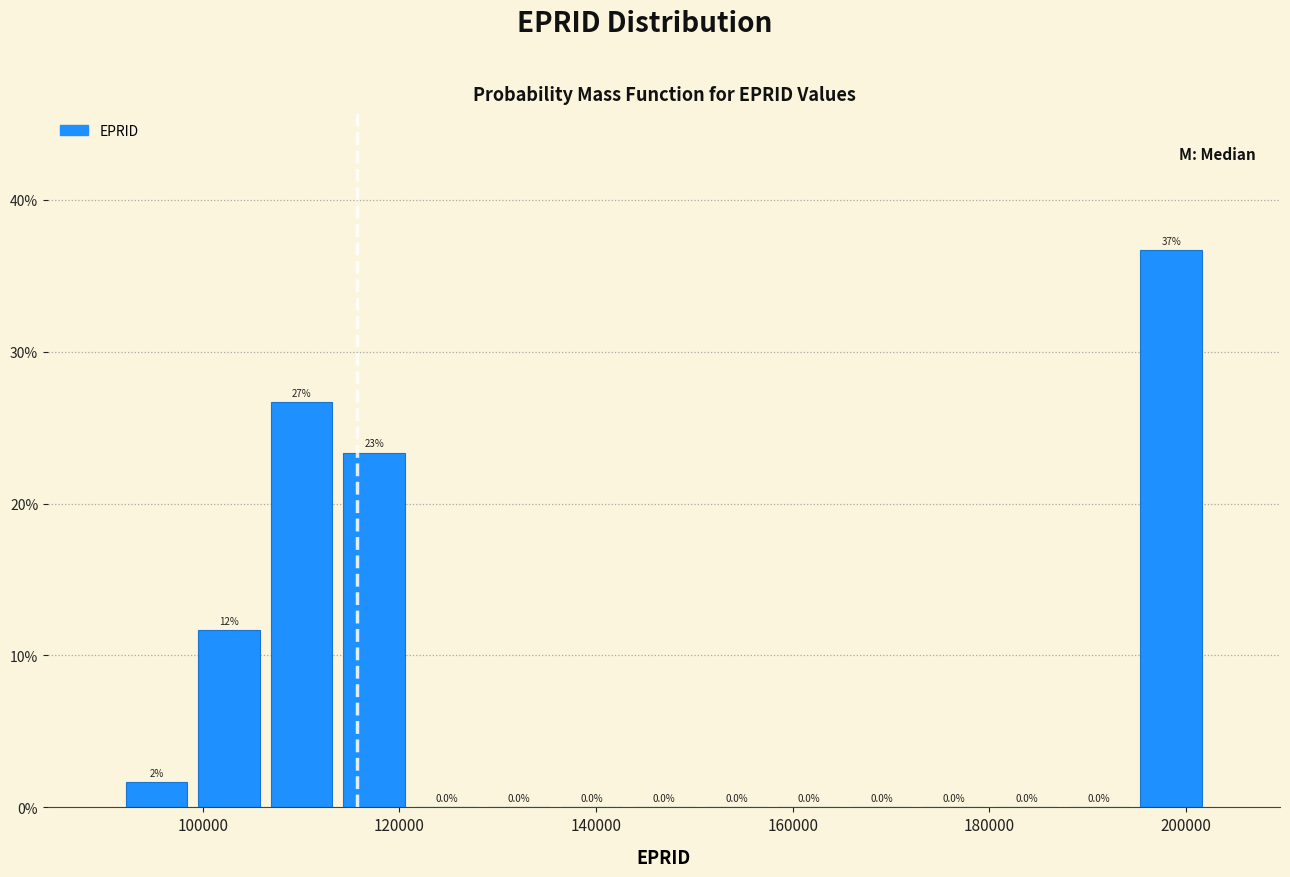

Read against the x-axis, roughly where is the centre of the tallest bar?

198000